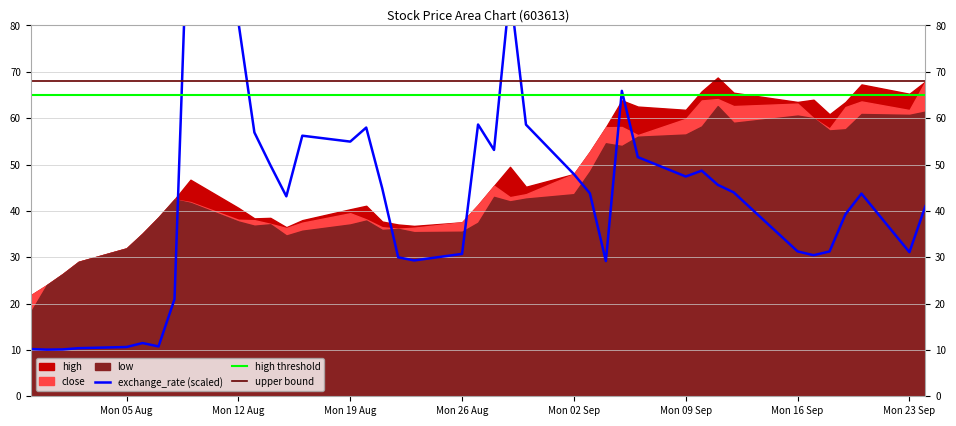

At which category does the chart reach its minimum across all series?

1